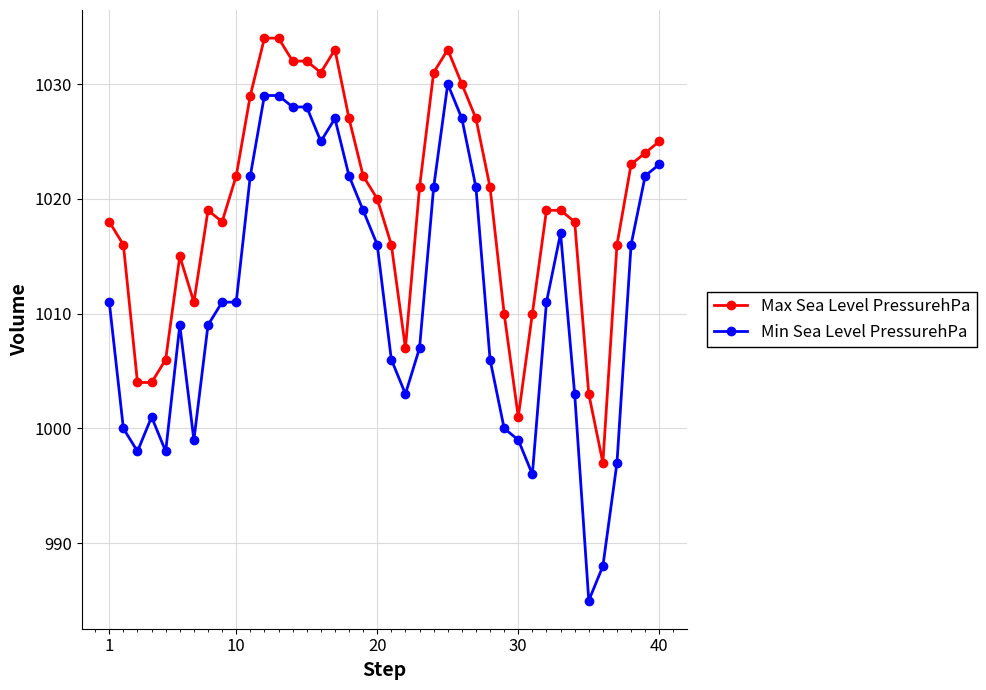

Which series has the largest total across all categories?

Max Sea Level PressurehPa